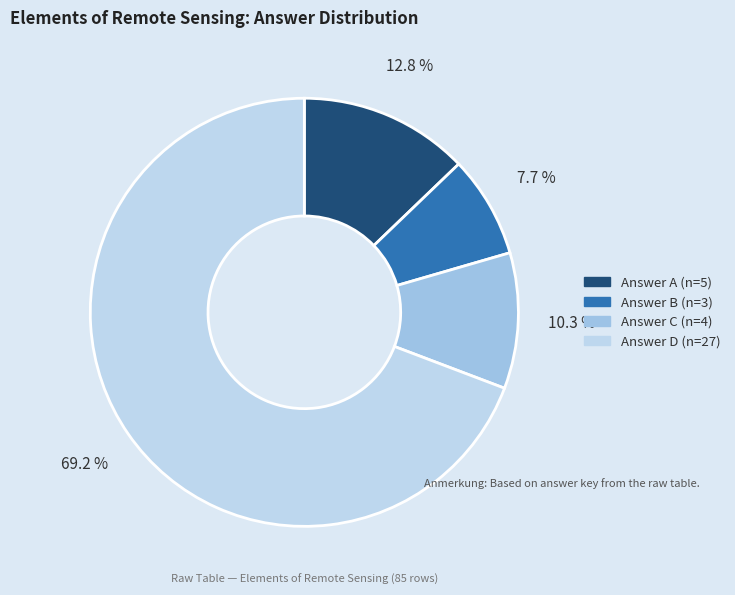

How many segments does this pie chart have?

4